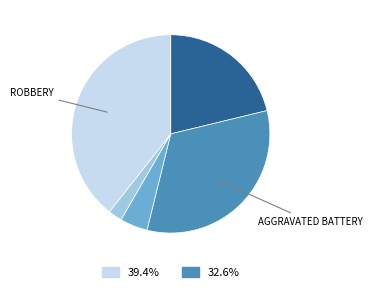

Is there any slice that represents more than half of the pie?

No